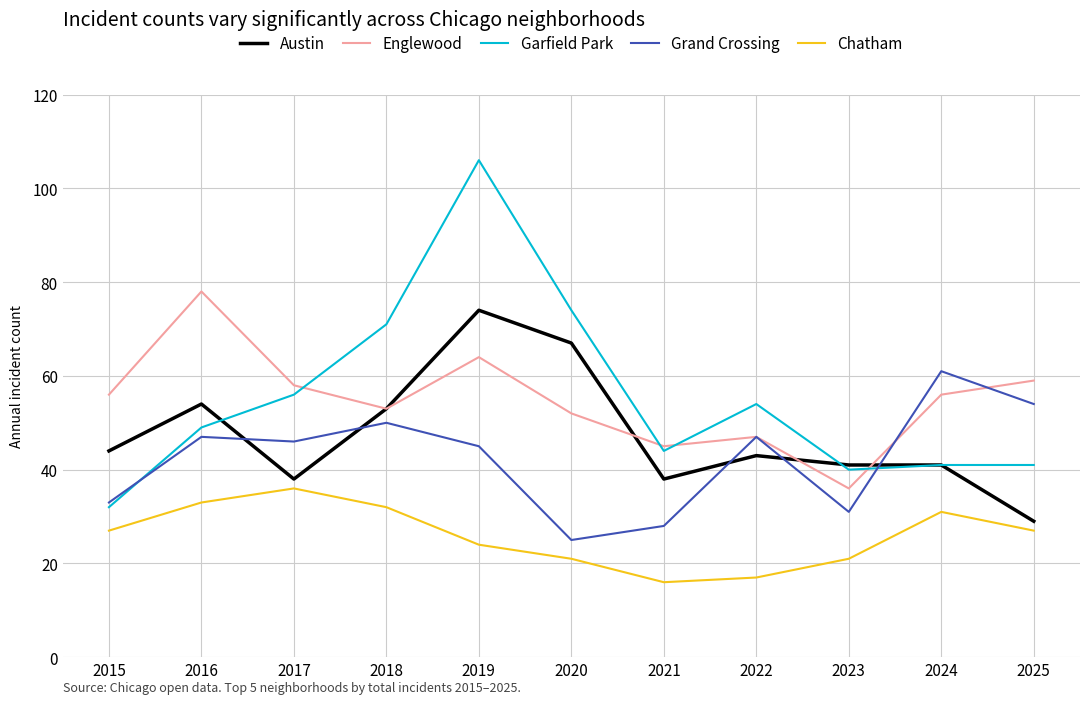

Reading left to right, what are all the values shown in this chart?

Austin: 44	54	38	53	74	67	38	43	41	41	29
Englewood: 56	78	58	53	64	52	45	47	36	56	59
Garfield Park: 32	49	56	71	106	74	44	54	40	41	41
Grand Crossing: 33	47	46	50	45	25	28	47	31	61	54
Chatham: 27	33	36	32	24	21	16	17	21	31	27